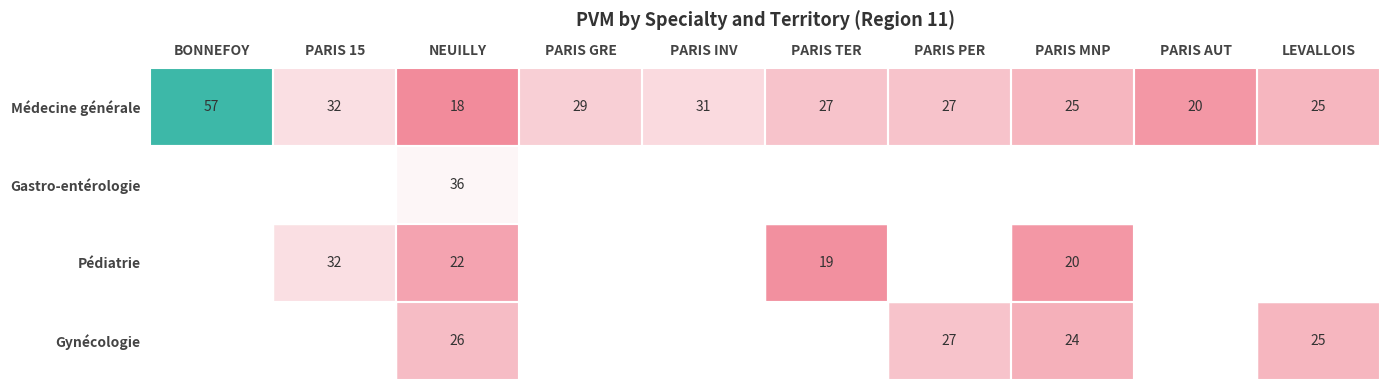

At which label does Médecine générale first exceed 27?

BONNEFOY